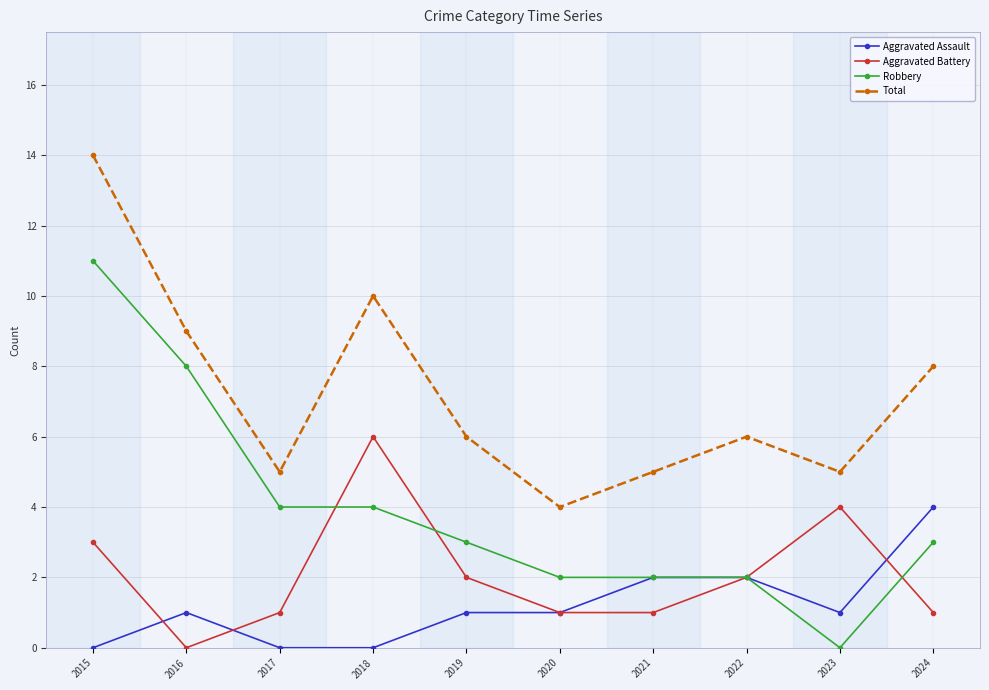

Reading right to left, list all the values displayed in this chart.

Aggravated Assault: 2024=4	2023=1	2022=2	2021=2	2020=1	2019=1	2018=0	2017=0	2016=1	2015=0
Aggravated Battery: 2024=1	2023=4	2022=2	2021=1	2020=1	2019=2	2018=6	2017=1	2016=0	2015=3
Robbery: 2024=3	2023=0	2022=2	2021=2	2020=2	2019=3	2018=4	2017=4	2016=8	2015=11
Total: 2024=8	2023=5	2022=6	2021=5	2020=4	2019=6	2018=10	2017=5	2016=9	2015=14